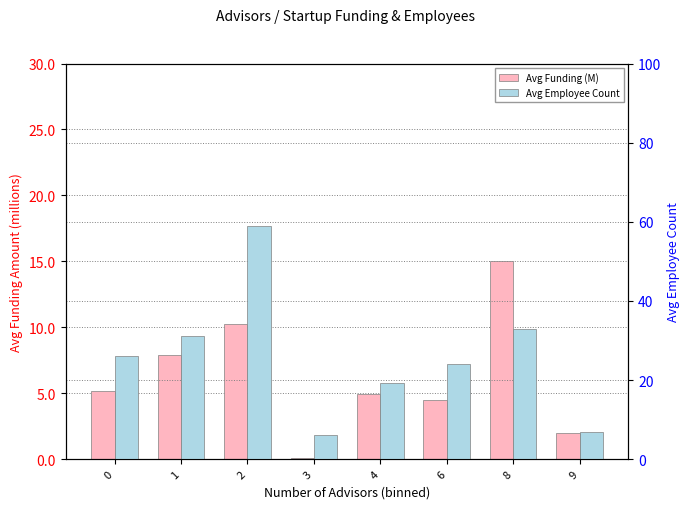

At how many categories does at least one series exceed 37?

1